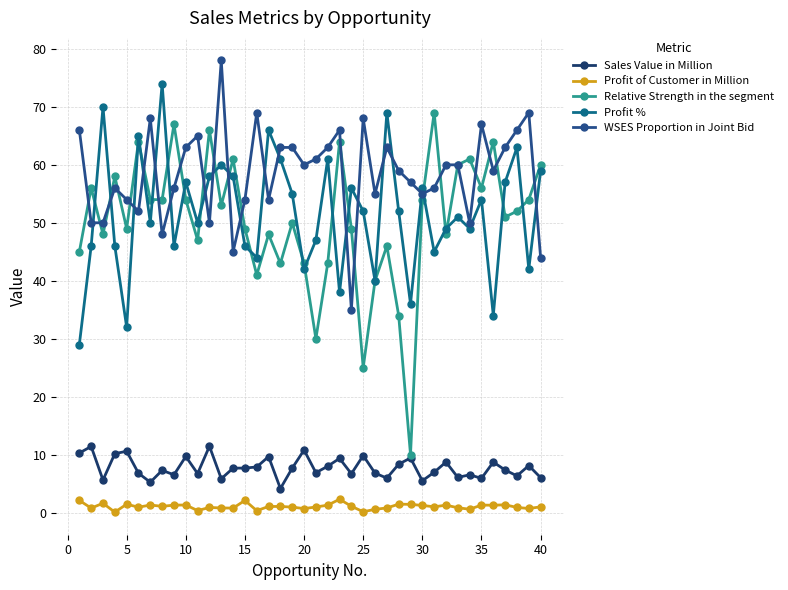

Which series has the largest total across all categories?

WSES Proportion in Joint Bid